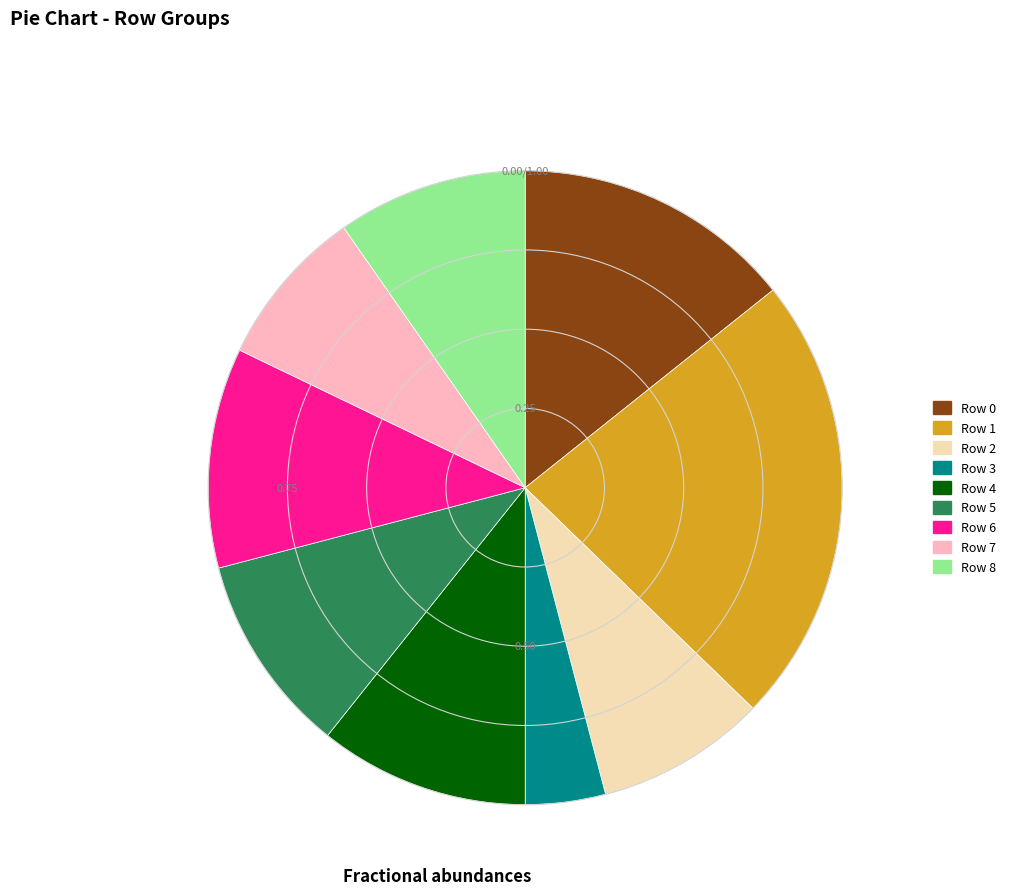

Is there any slice that represents more than half of the pie?

No